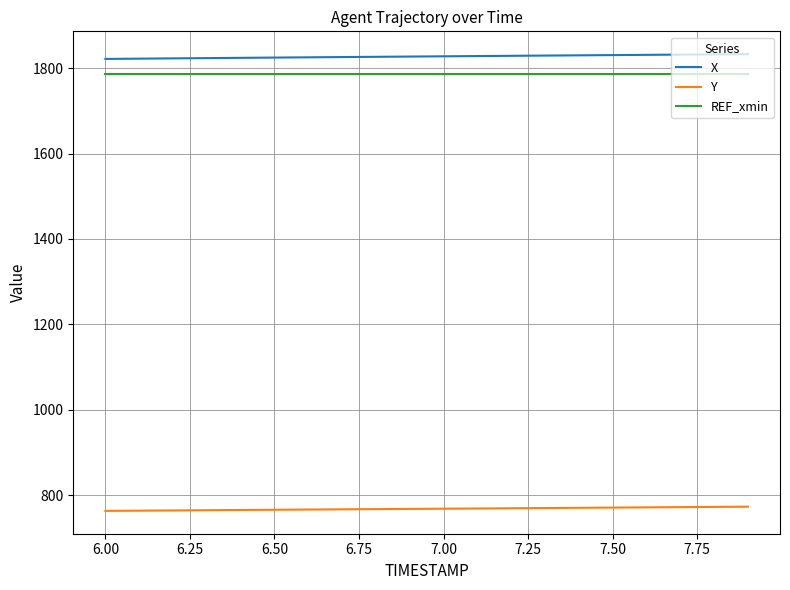

What is the minimum value shown in the chart?

763.5